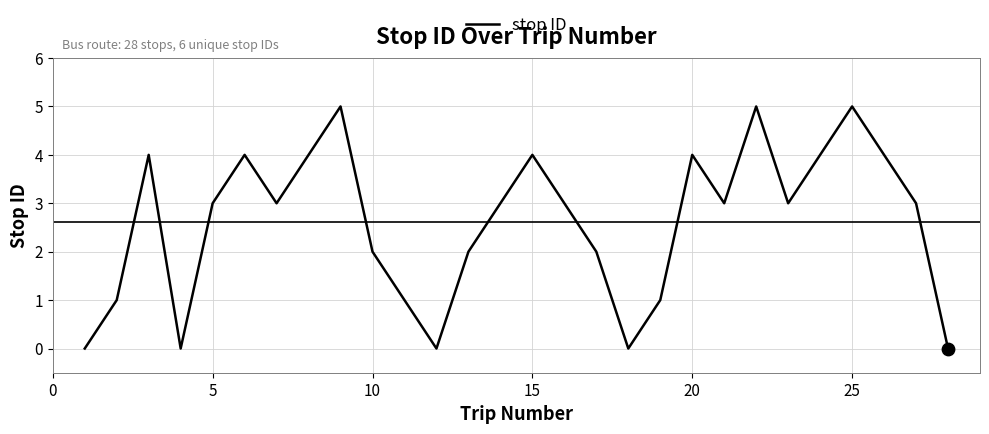

What is the maximum value shown in the chart?

5